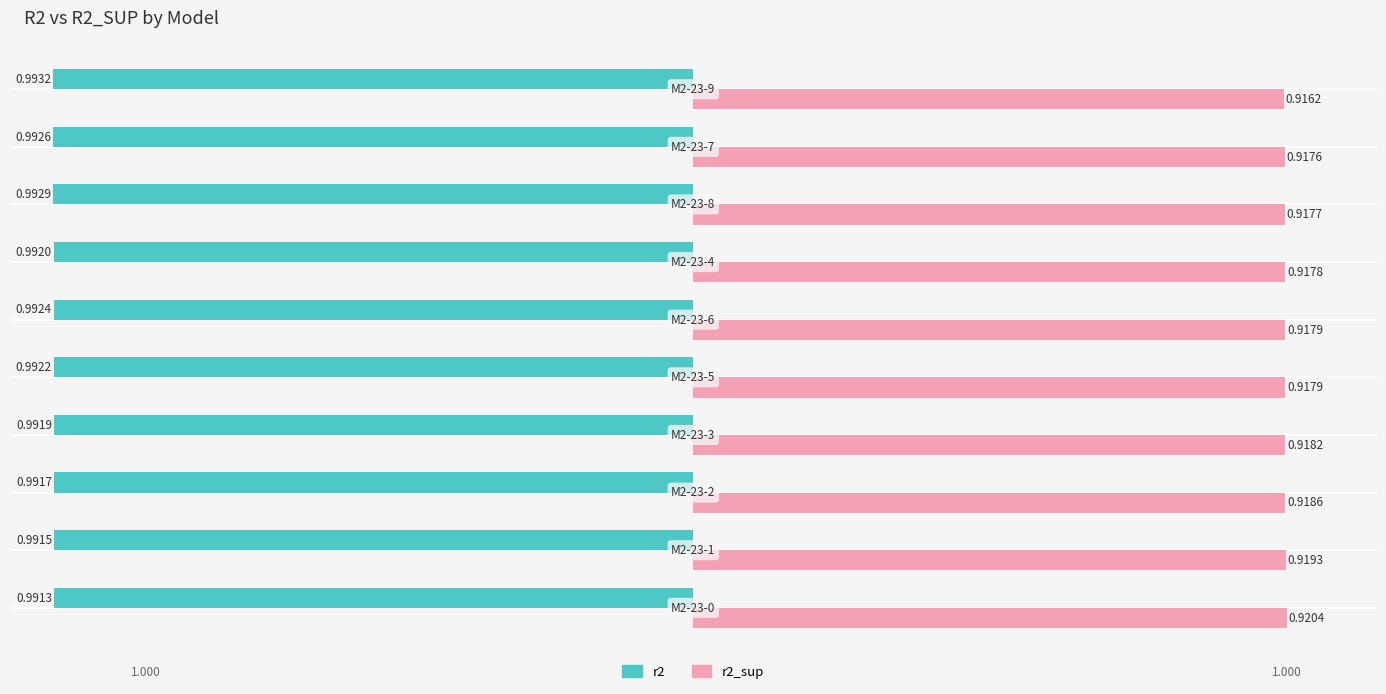

What are all the series names shown in the legend?

r2, r2_sup